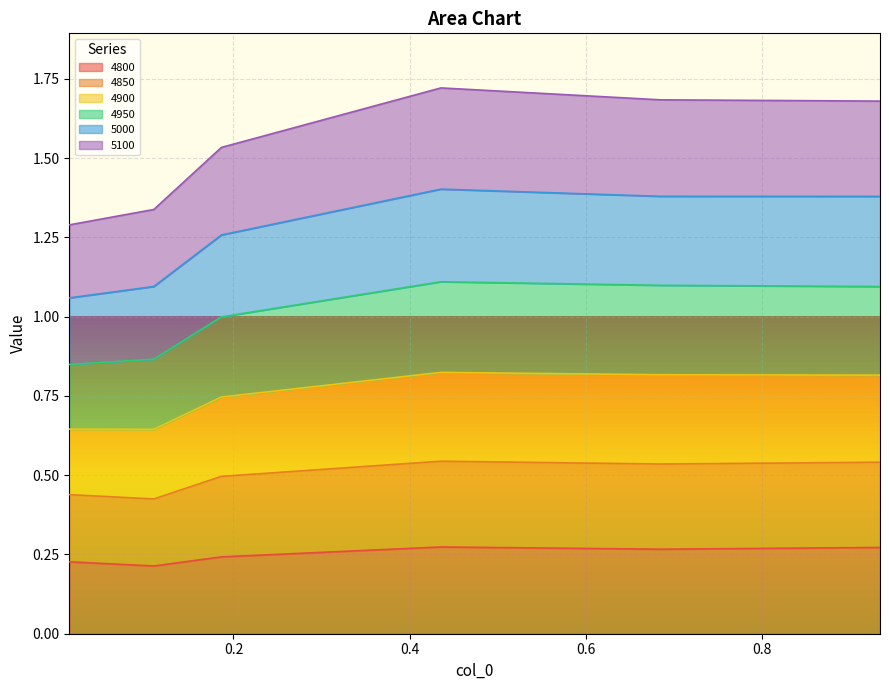

Which series has the largest range (max minus min)?

4950